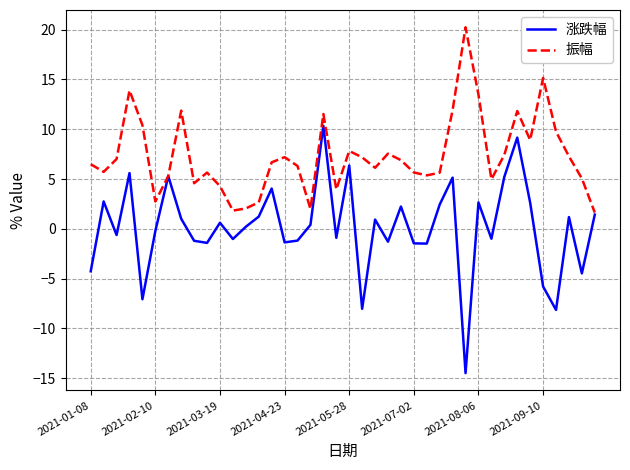

Rank the series by their average value, from highest to lowest.

振幅, 涨跌幅